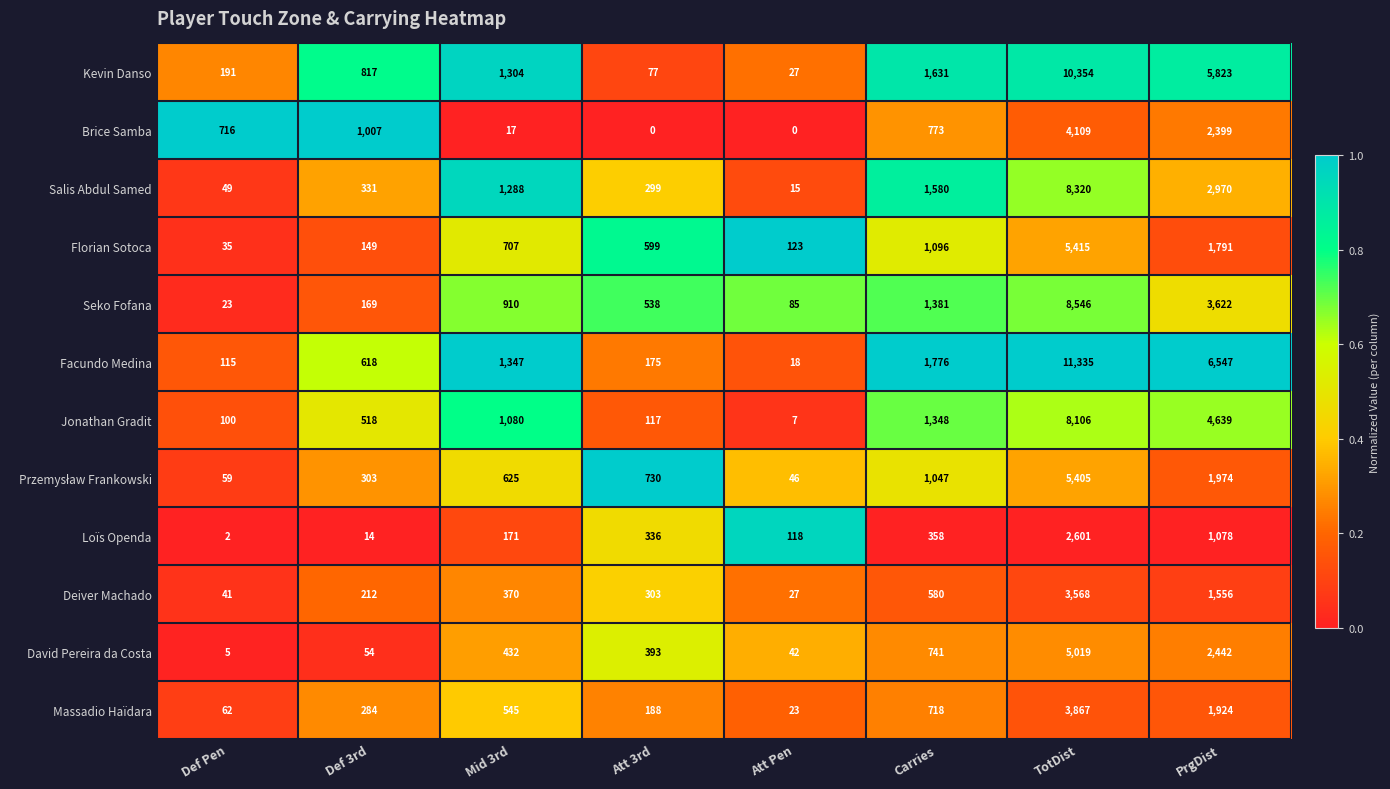

At which label is Seko Fofana closest to 4284?

PrgDist